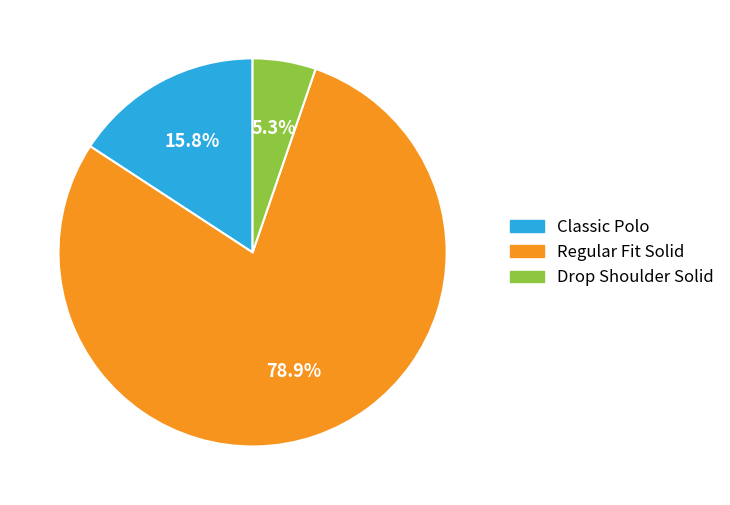

Which slice is the largest?

Regular Fit Solid